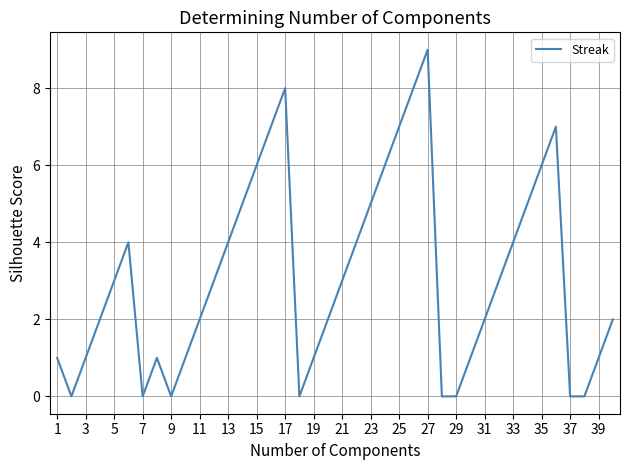

What is the maximum value shown in the chart?

9